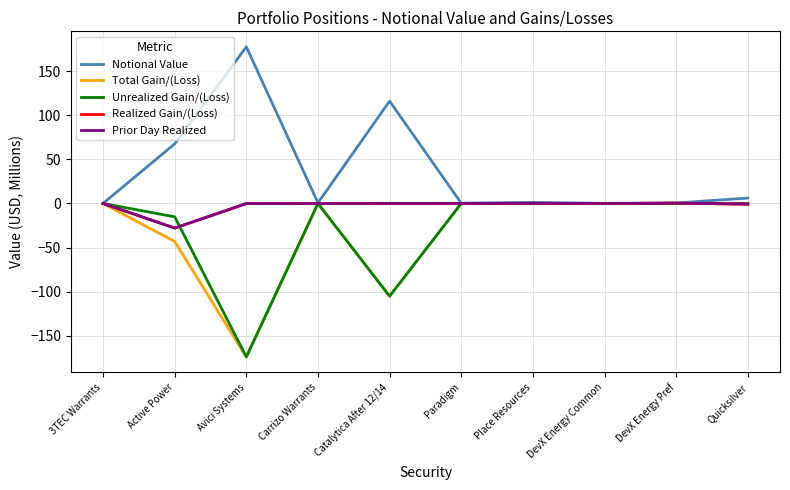

Rank the categories by Realized Gain/(Loss) value from lowest to highest.

Active Power, Quicksilver, Avici Systems, Carrizo Warrants, DevX Energy Common, 3TEC Warrants, Paradigm, Catalytica After 12/14, Place Resources, DevX Energy Pref